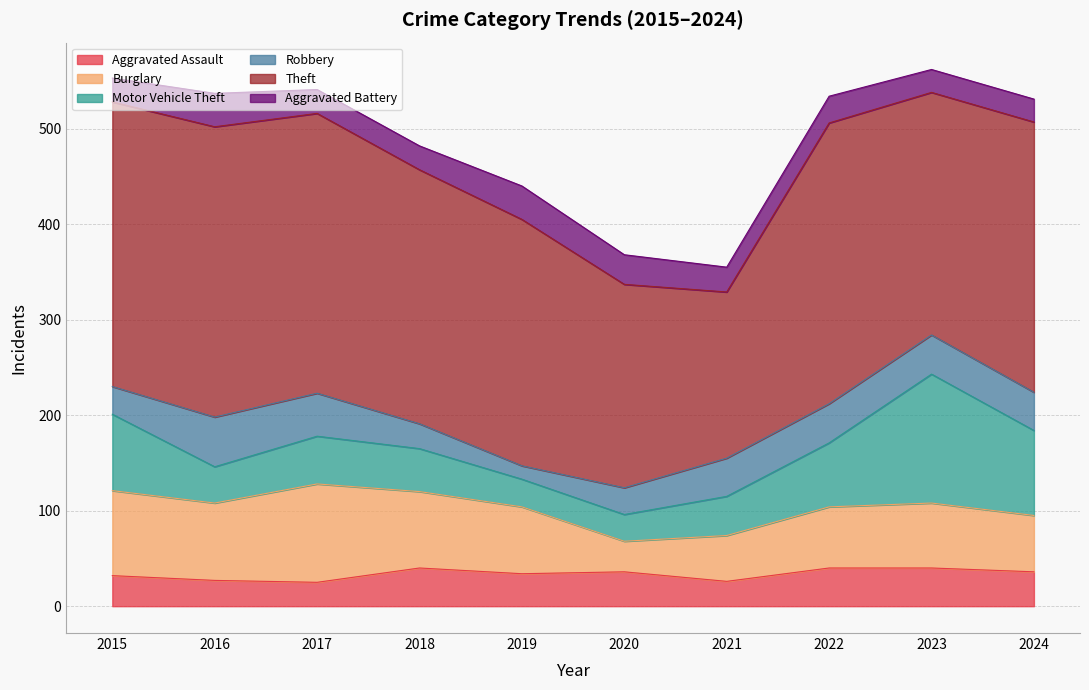

What is the sum of all Aggravated Assault values?

336